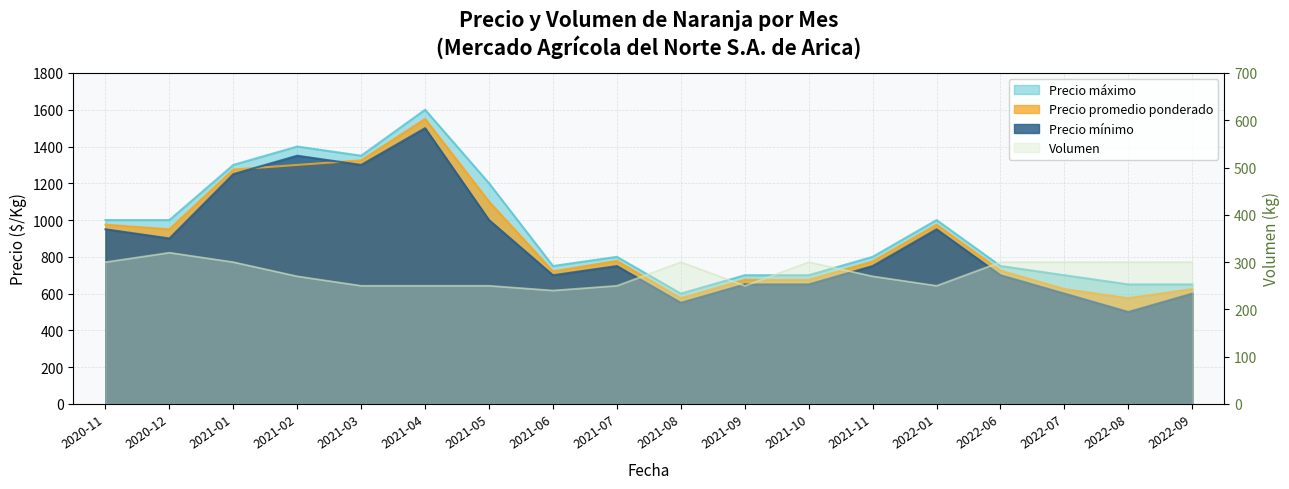

At which category is the sum across all series the highest?

2021-04